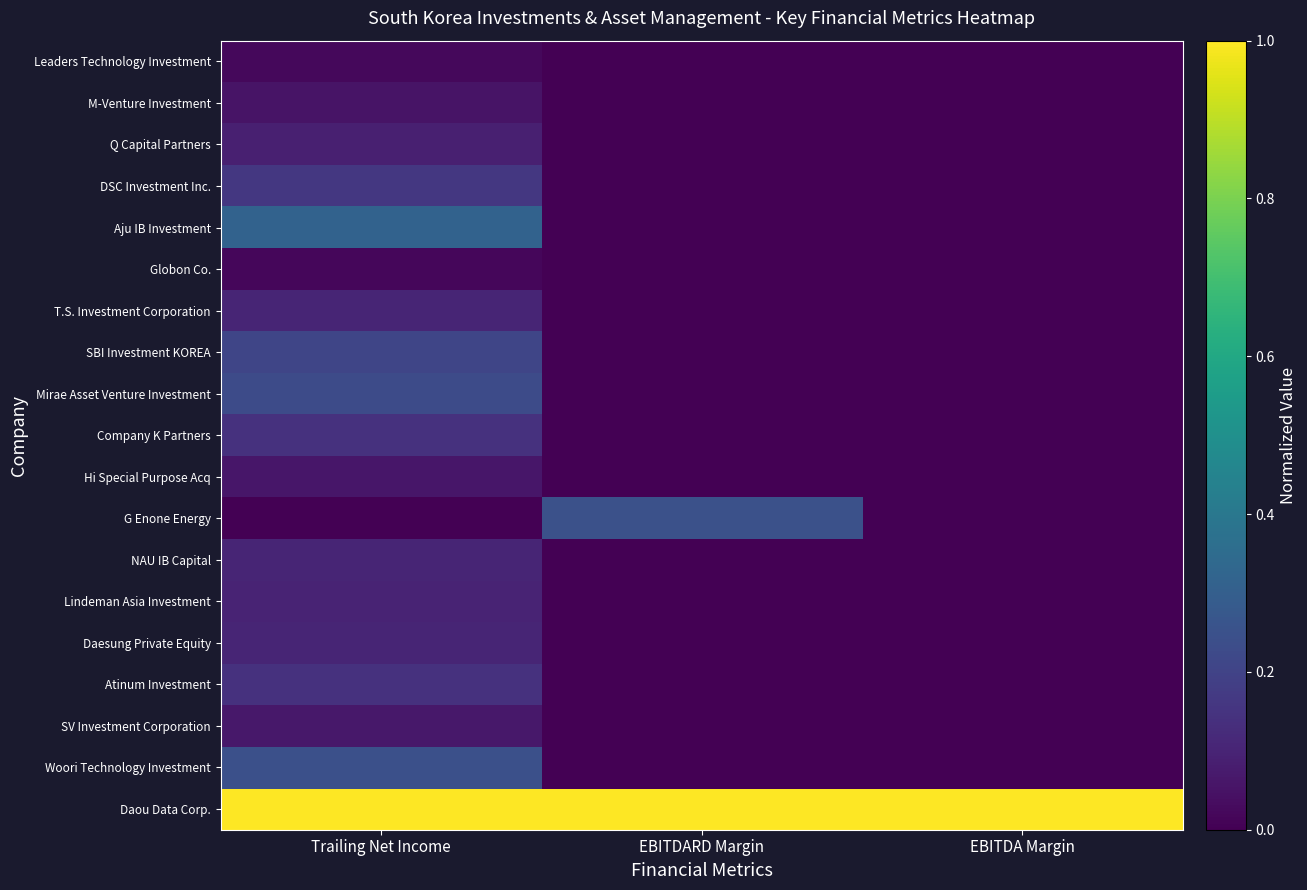

Reading right to left, extract all data points from this chart.

Daou Data Corp.: EBITDA Margin=1.0	EBITDARD Margin=1.0	Trailing Net Income=1.0
Woori Technology Investment: EBITDA Margin=0.0	EBITDARD Margin=0.0	Trailing Net Income=0.2
SV Investment Corporation: EBITDA Margin=0.0	EBITDARD Margin=0.0	Trailing Net Income=0.1
Atinum Investment: EBITDA Margin=0.0	EBITDARD Margin=0.0	Trailing Net Income=0.1
Daesung Private Equity: EBITDA Margin=0.0	EBITDARD Margin=0.0	Trailing Net Income=0.1
Lindeman Asia Investment: EBITDA Margin=0.0	EBITDARD Margin=0.0	Trailing Net Income=0.1
NAU IB Capital: EBITDA Margin=0.0	EBITDARD Margin=0.0	Trailing Net Income=0.1
G Enone Energy: EBITDA Margin=0.0	EBITDARD Margin=0.2	Trailing Net Income=0.0
Hi Special Purpose Acq: EBITDA Margin=0.0	EBITDARD Margin=0.0	Trailing Net Income=0.1
Company K Partners: EBITDA Margin=0.0	EBITDARD Margin=0.0	Trailing Net Income=0.1
Mirae Asset Venture Investment: EBITDA Margin=0.0	EBITDARD Margin=0.0	Trailing Net Income=0.2
SBI Investment KOREA: EBITDA Margin=0.0	EBITDARD Margin=0.0	Trailing Net Income=0.2
T.S. Investment Corporation: EBITDA Margin=0.0	EBITDARD Margin=0.0	Trailing Net Income=0.1
Globon Co.: EBITDA Margin=0.0	EBITDARD Margin=0.0	Trailing Net Income=0.0
Aju IB Investment: EBITDA Margin=0.0	EBITDARD Margin=0.0	Trailing Net Income=0.3
DSC Investment Inc.: EBITDA Margin=0.0	EBITDARD Margin=0.0	Trailing Net Income=0.2
Q Capital Partners: EBITDA Margin=0.0	EBITDARD Margin=0.0	Trailing Net Income=0.1
M-Venture Investment: EBITDA Margin=0.0	EBITDARD Margin=0.0	Trailing Net Income=0.1
Leaders Technology Investment: EBITDA Margin=0.0	EBITDARD Margin=0.0	Trailing Net Income=0.0